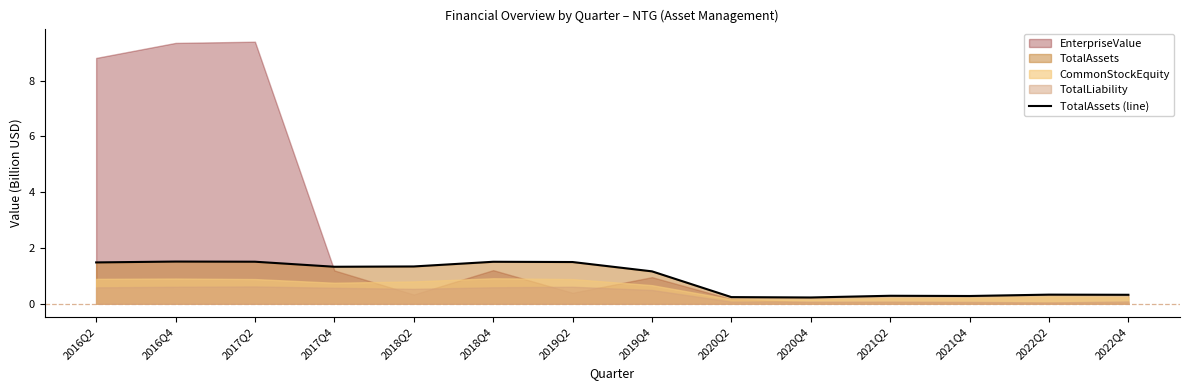

At which label is the value closest to 0?

2020Q4